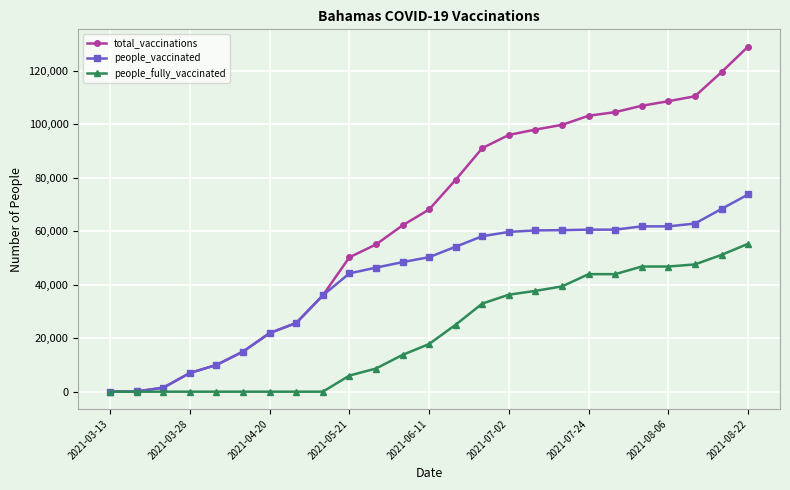

What is the greatest value displayed?

129017